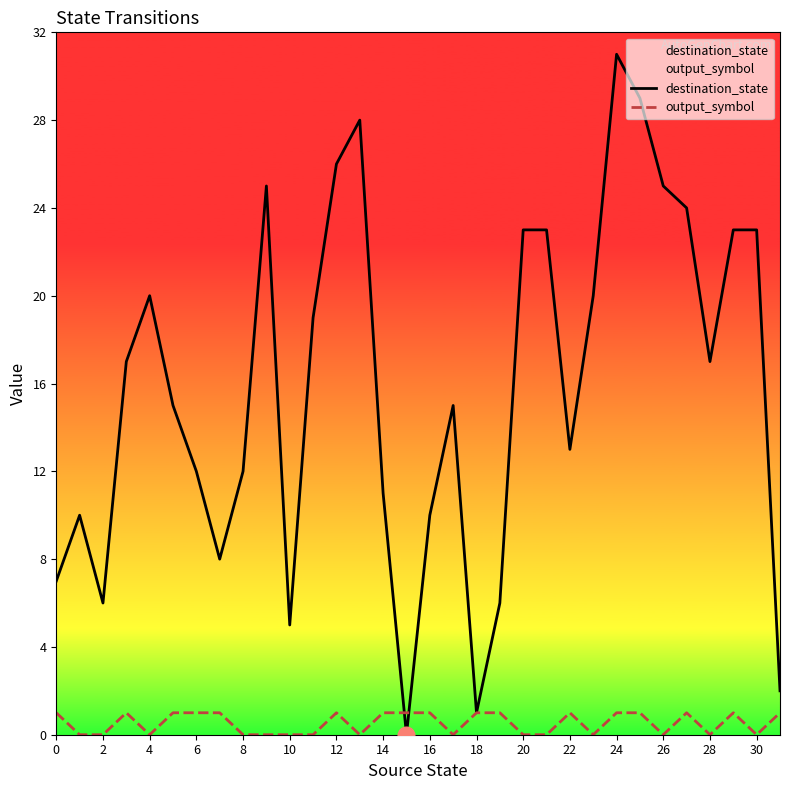

The value of output_symbol at 26 is 0. True or false?

True